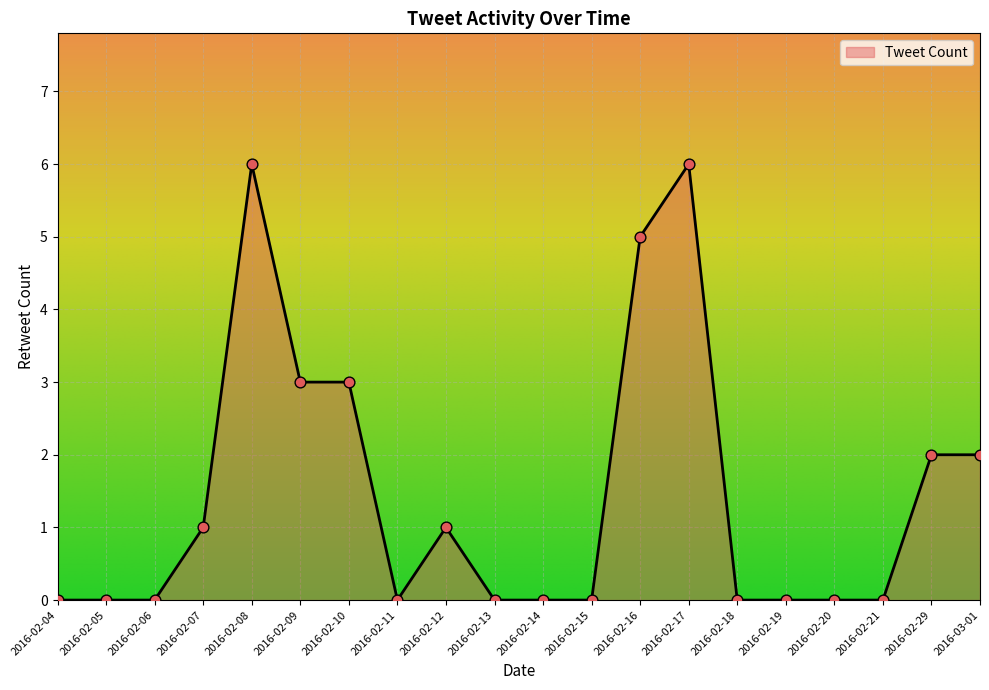

What is the change in value from 2016-02-10 to 2016-02-21?

-3